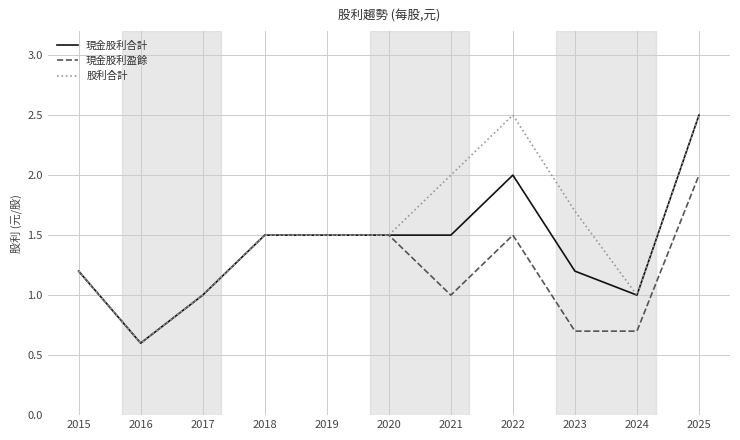

Where is the first local minimum for 股利合計?

2016